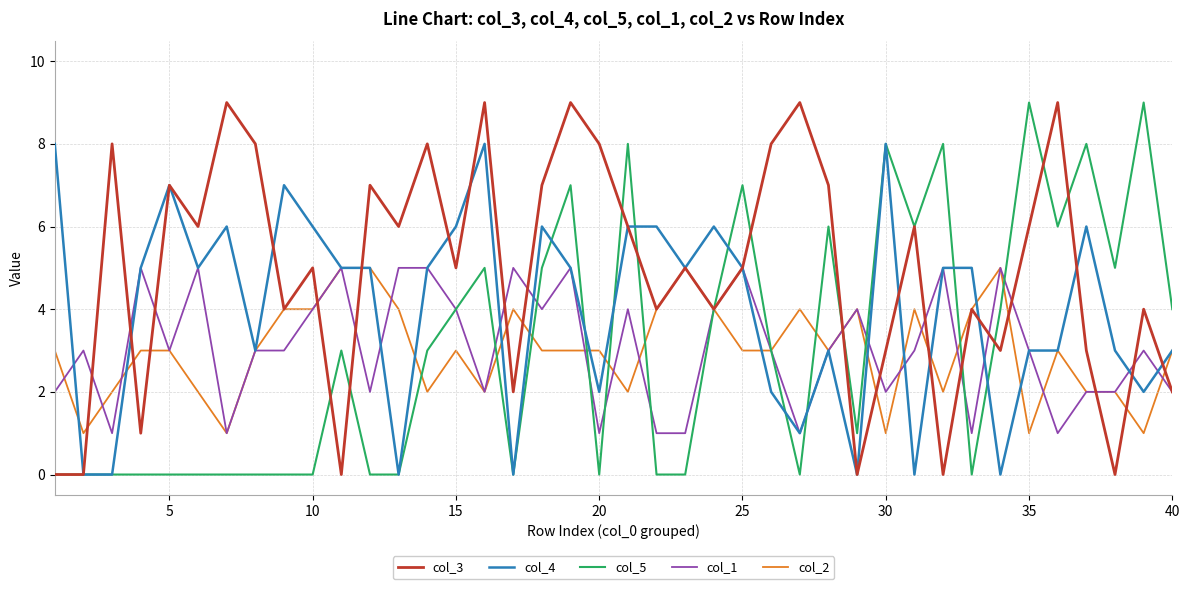

What is the greatest value displayed?

9